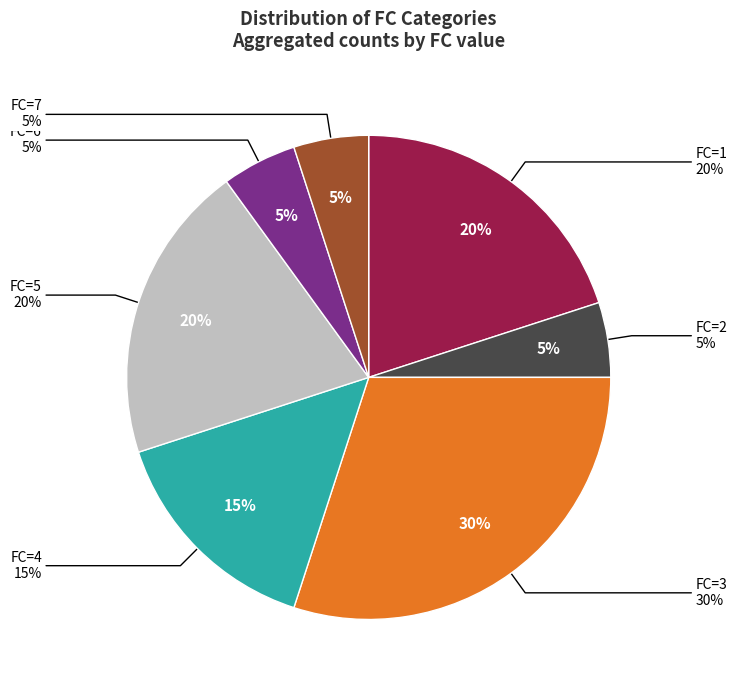

What is the smallest slice in the pie chart?

FC=2